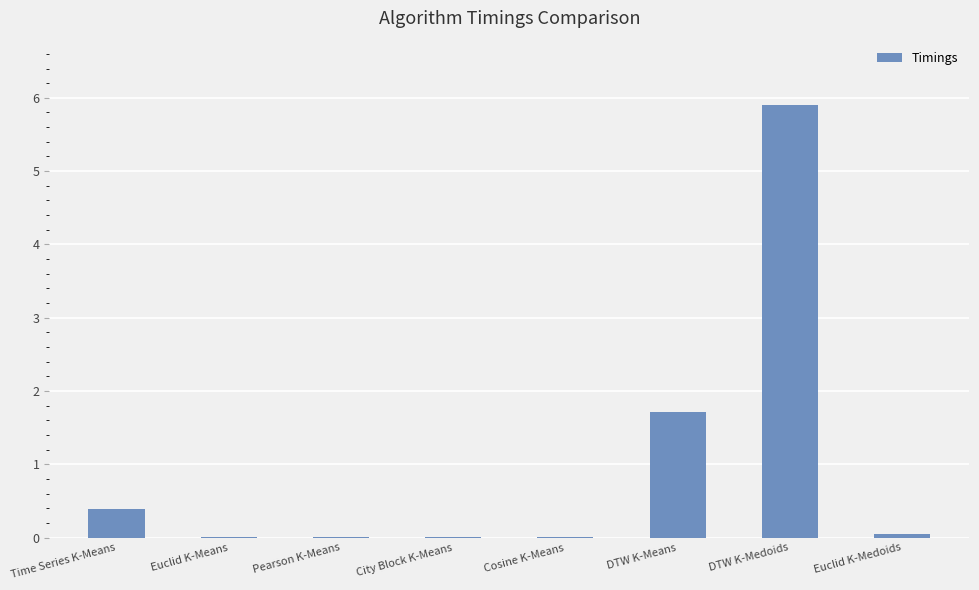

Where is the data nearest to the value 2?

DTW K-Means